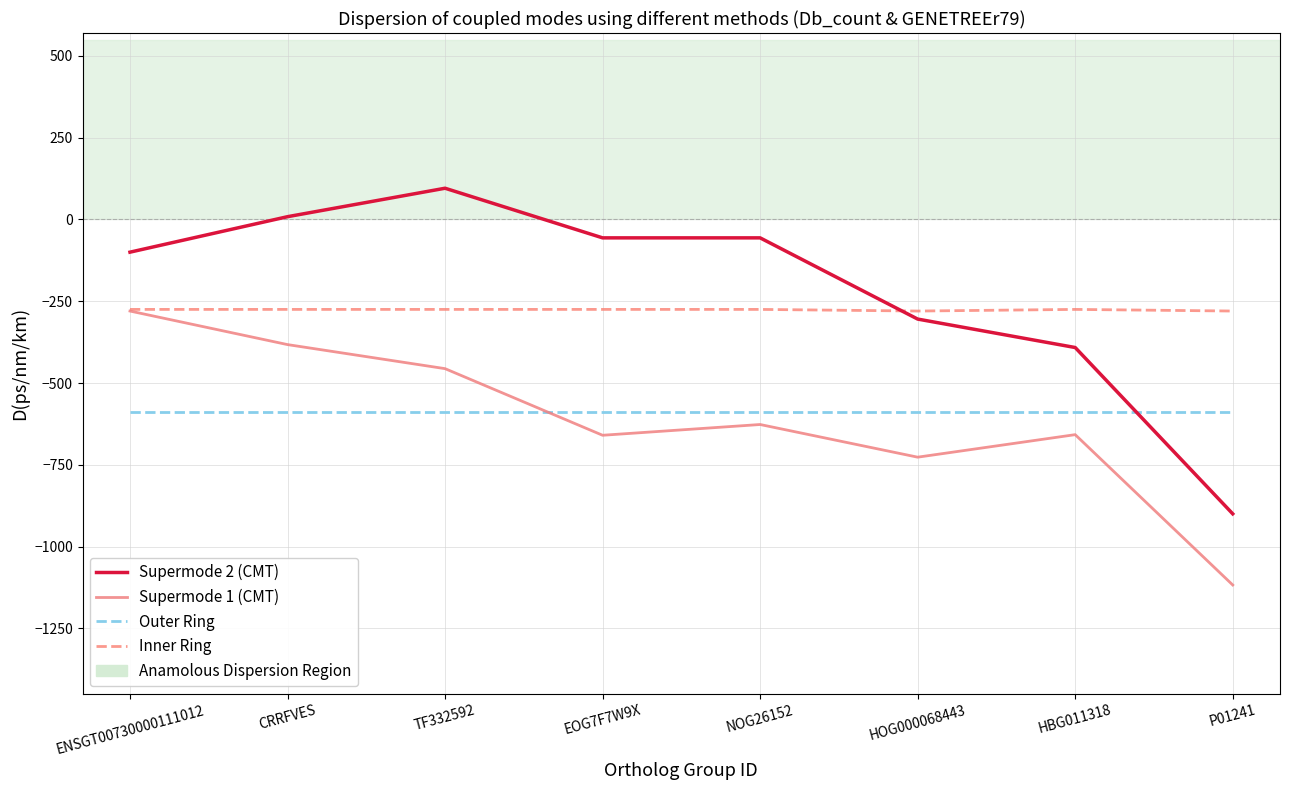

What is the minimum value shown in the chart?

-1117.6